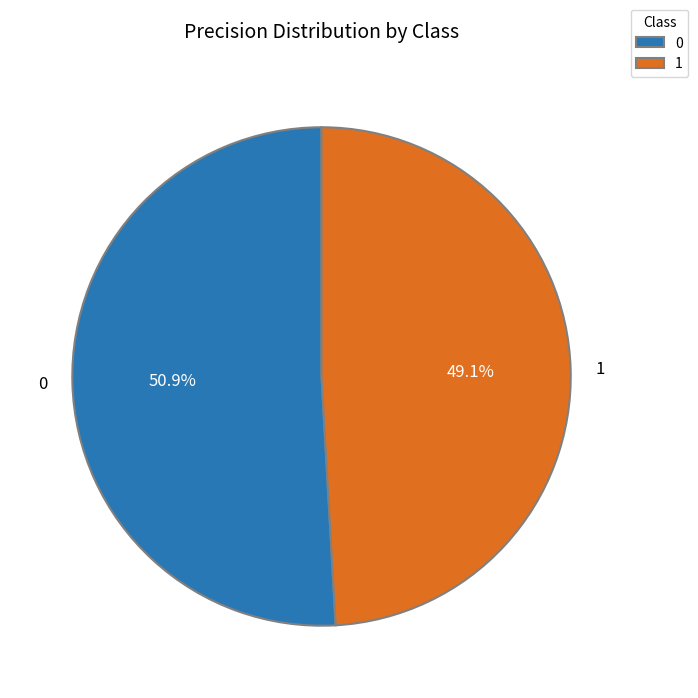

To the nearest percent, what percentage of the pie is 0?

51%